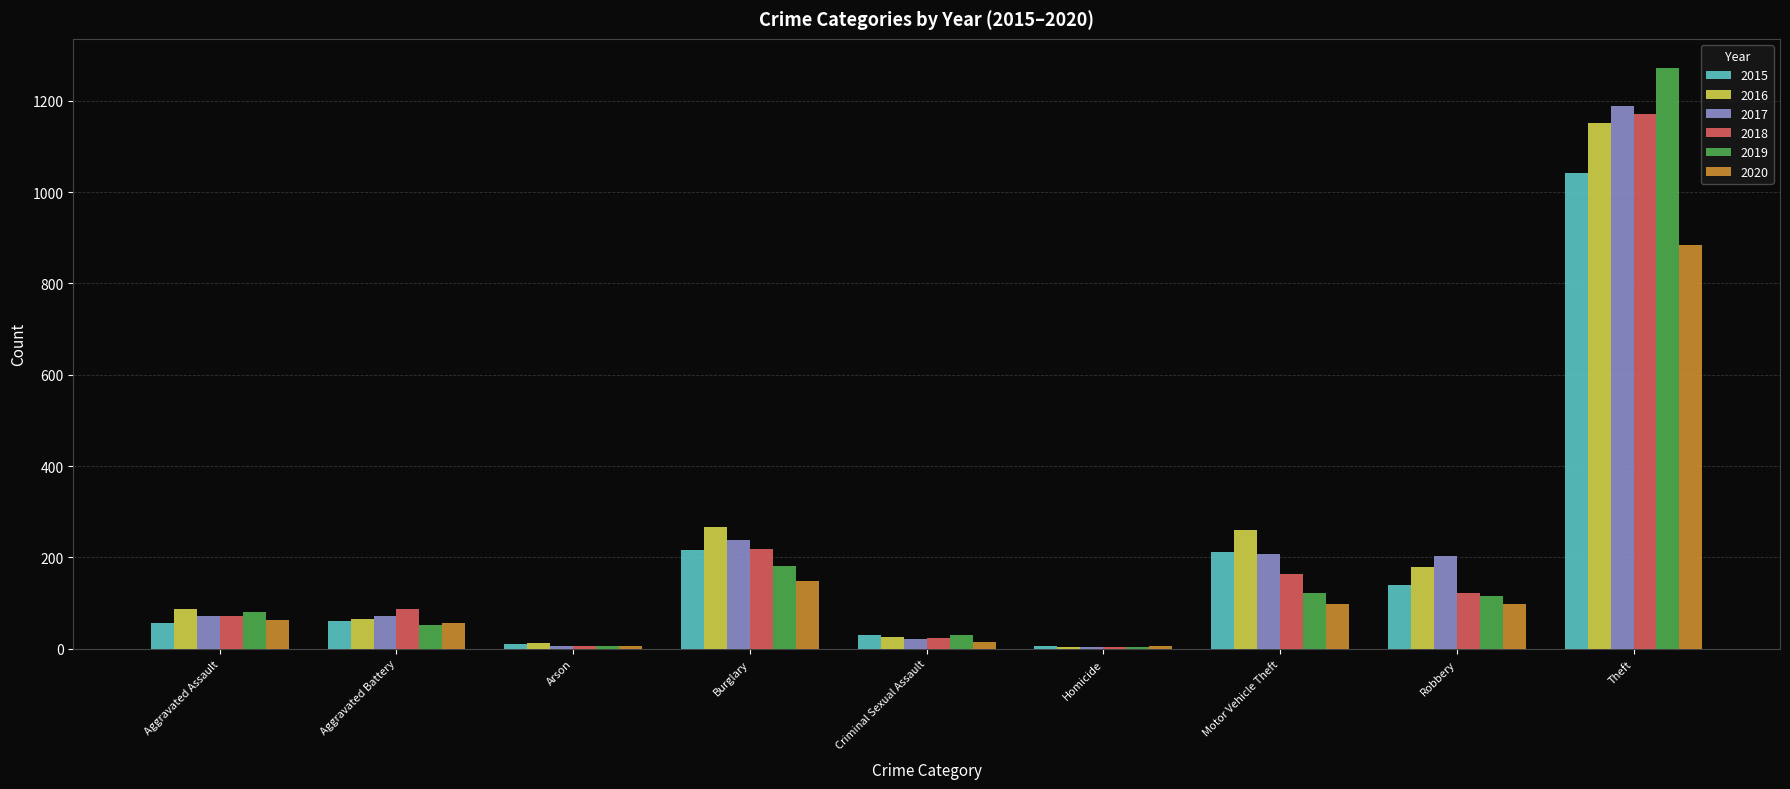

What is the sum of all 2019 values?

1866